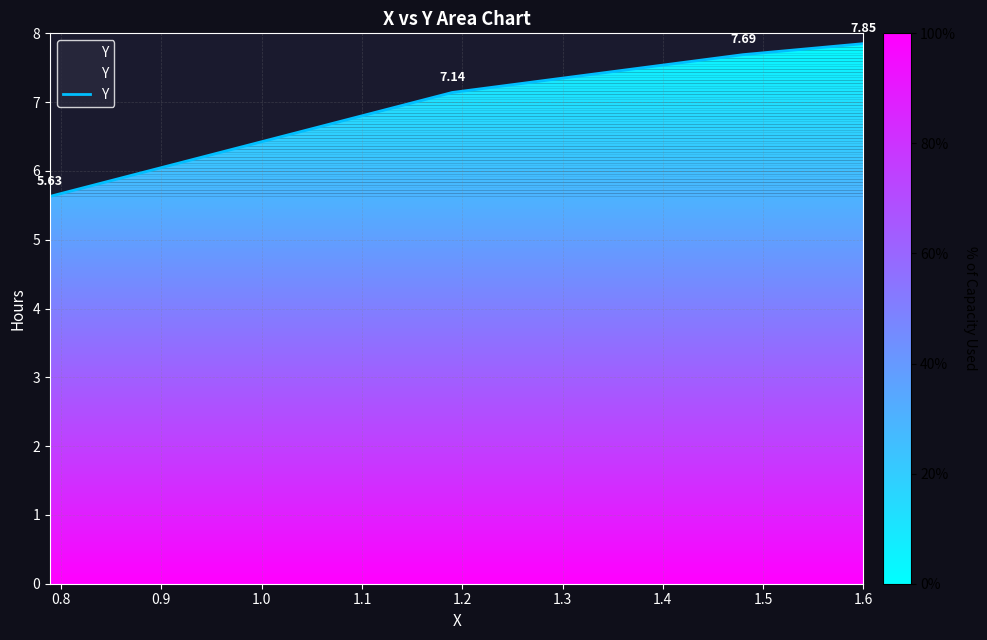

What is the difference between the maximum and minimum values?

2.2